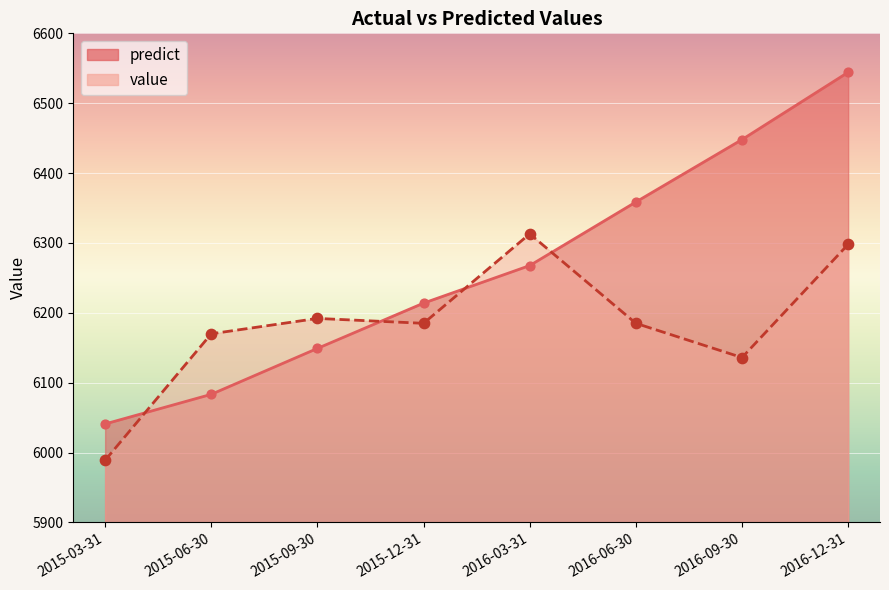

What is the total value across all series at 2016-06-30?

12543.6